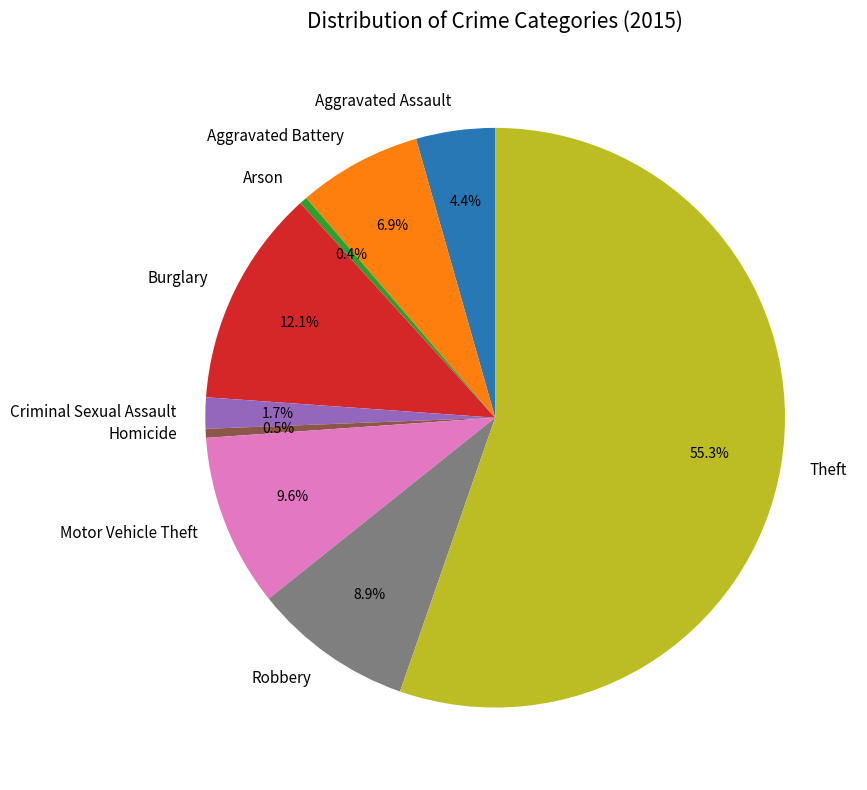

How many segments does this pie chart have?

9